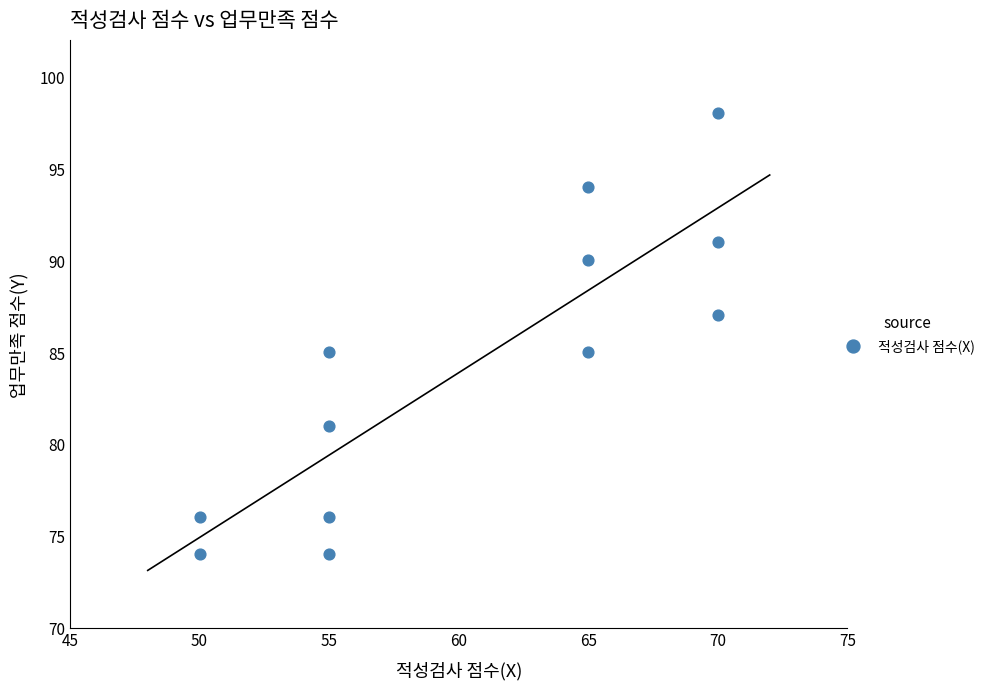

What is the average Y value?

84